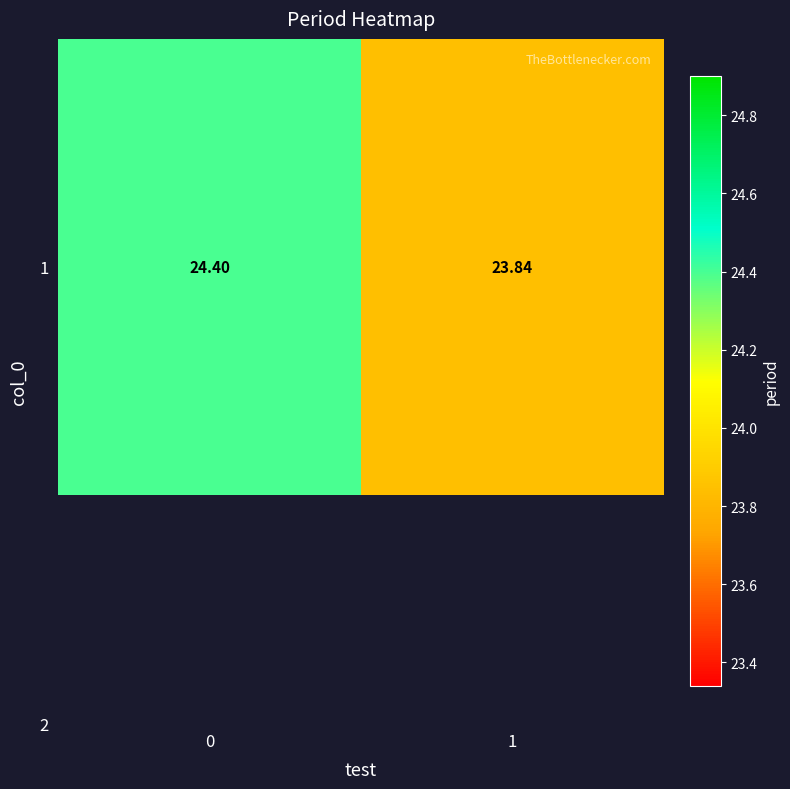

Rank the categories by value from lowest to highest.

1, 0